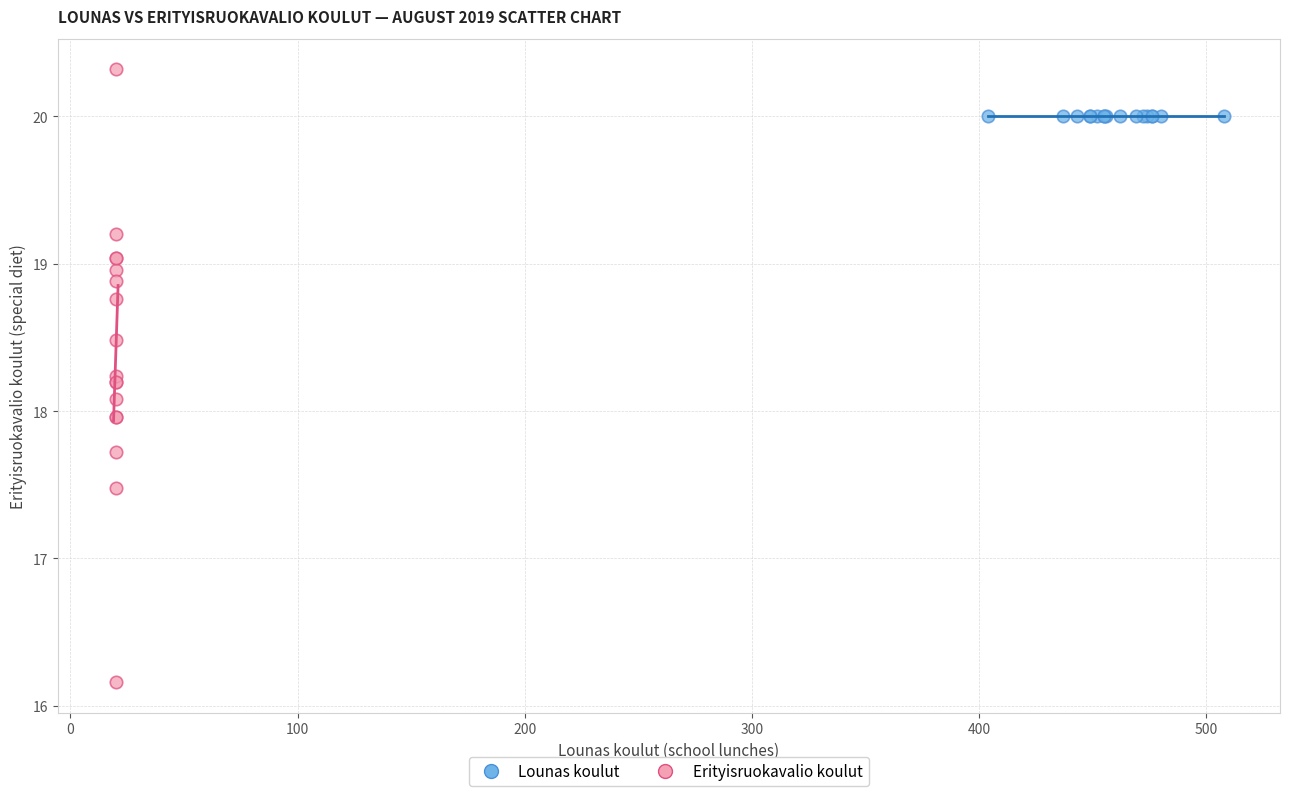

Which series reaches the minimum Y coordinate?

Erityisruokavalio koulut